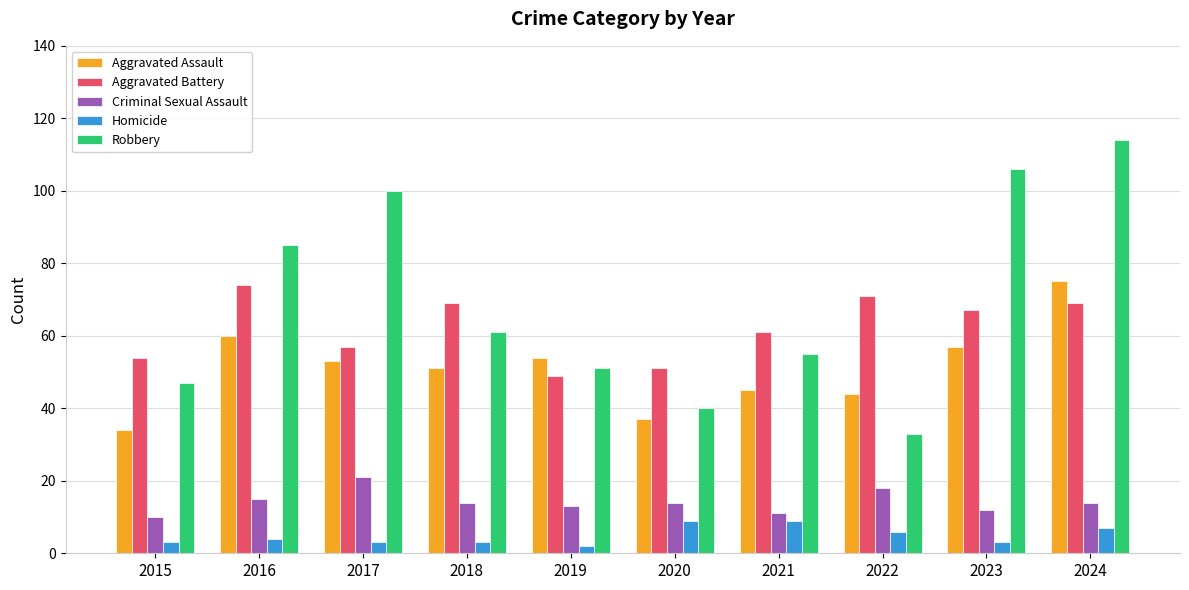

Reading left to right, extract all data points from this chart.

Aggravated Assault: 2015=34	2016=60	2017=53	2018=51	2019=54	2020=37	2021=45	2022=44	2023=57	2024=75
Aggravated Battery: 2015=54	2016=74	2017=57	2018=69	2019=49	2020=51	2021=61	2022=71	2023=67	2024=69
Criminal Sexual Assault: 2015=10	2016=15	2017=21	2018=14	2019=13	2020=14	2021=11	2022=18	2023=12	2024=14
Homicide: 2015=3	2016=4	2017=3	2018=3	2019=2	2020=9	2021=9	2022=6	2023=3	2024=7
Robbery: 2015=47	2016=85	2017=100	2018=61	2019=51	2020=40	2021=55	2022=33	2023=106	2024=114